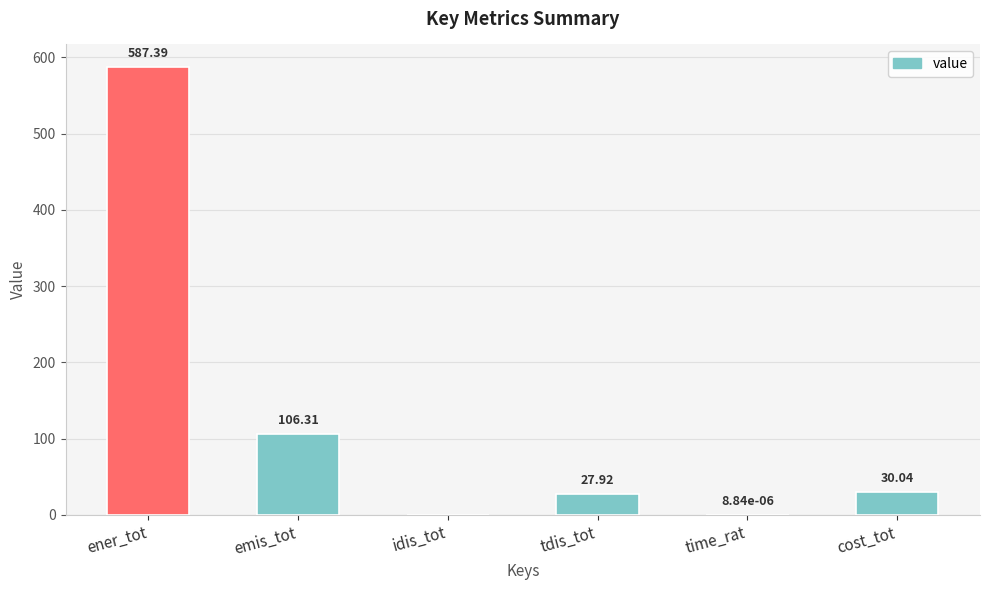

Which has a higher value, ener_tot or tdis_tot?

ener_tot